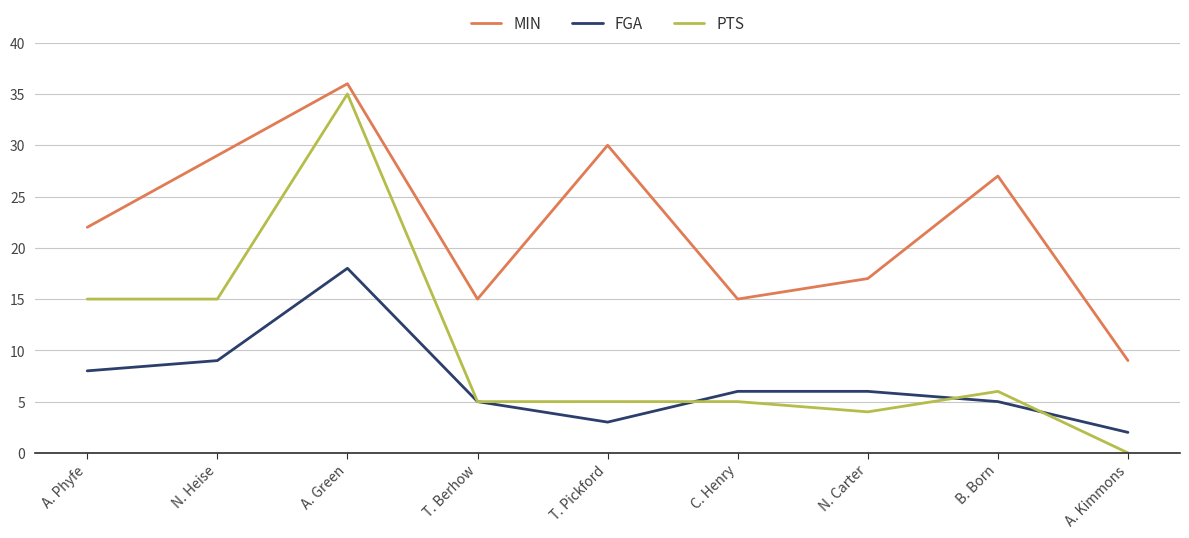

Which category has the lowest value in the MIN series?

A. Kimmons